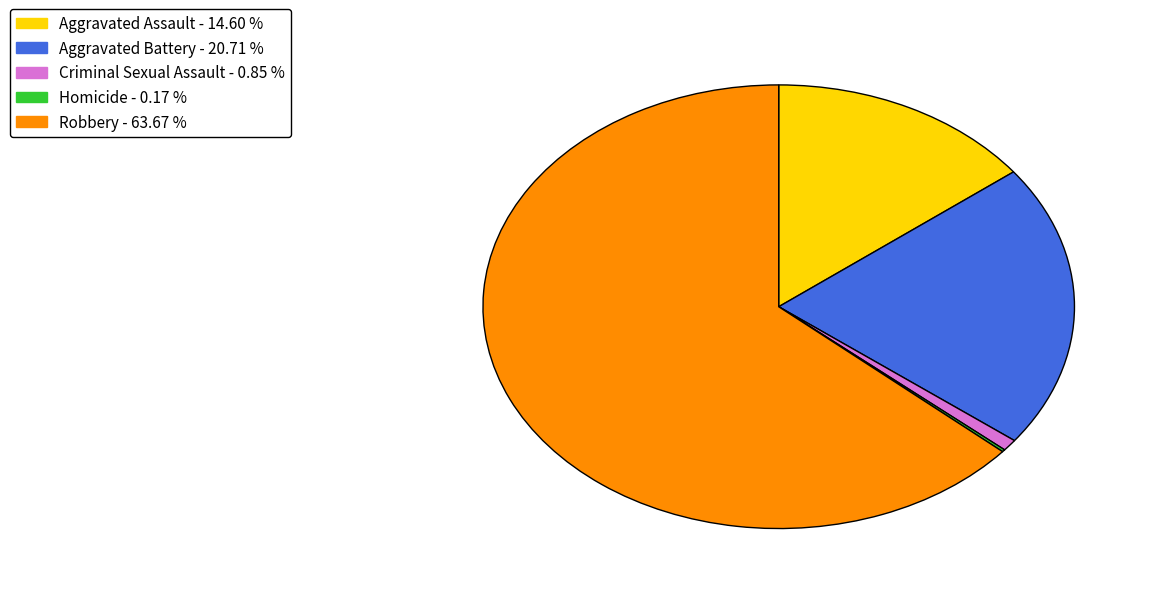

What is the majority slice?

Robbery